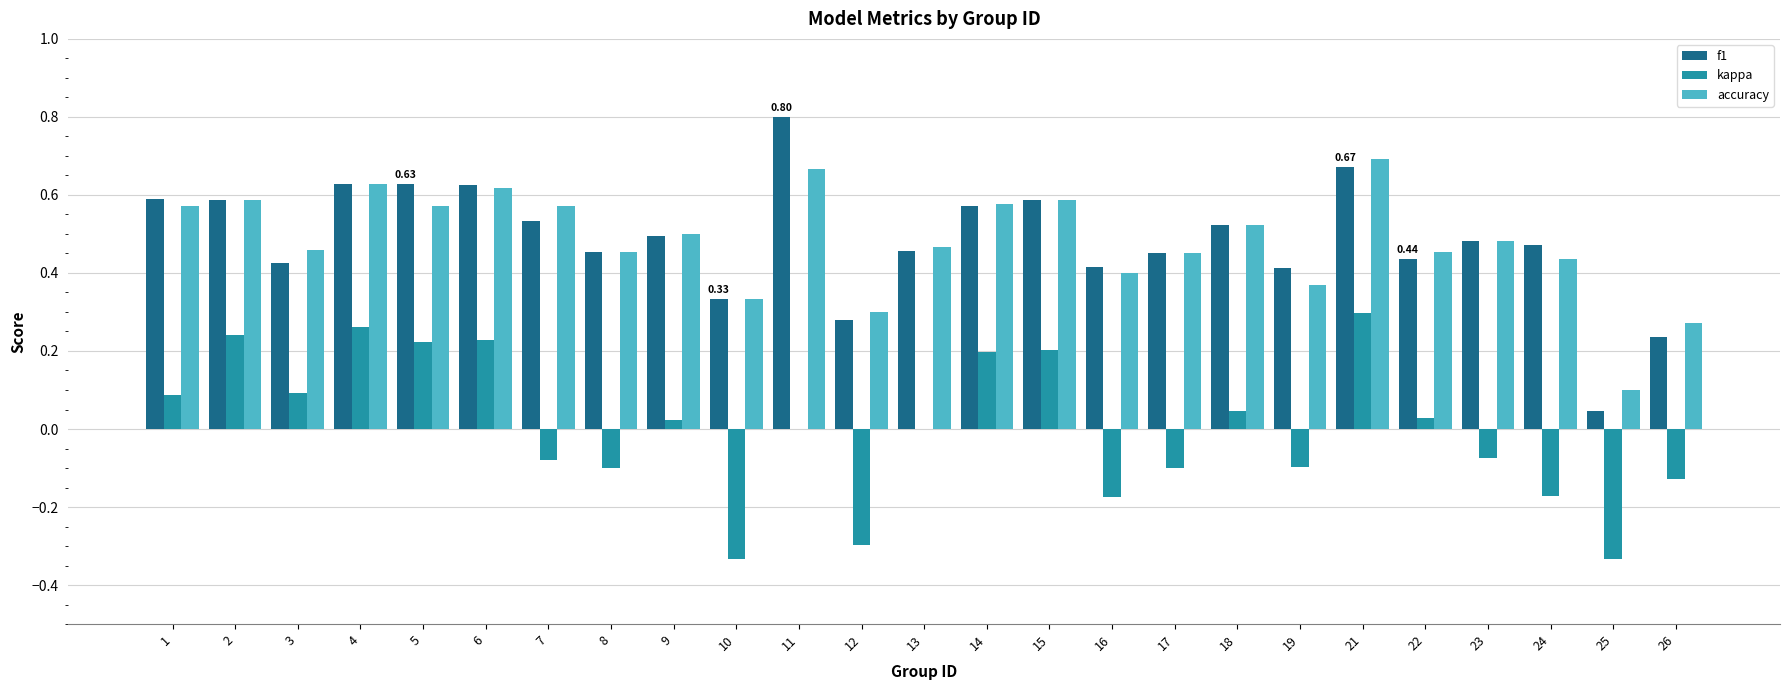

What is the maximum value shown in the chart?

0.8